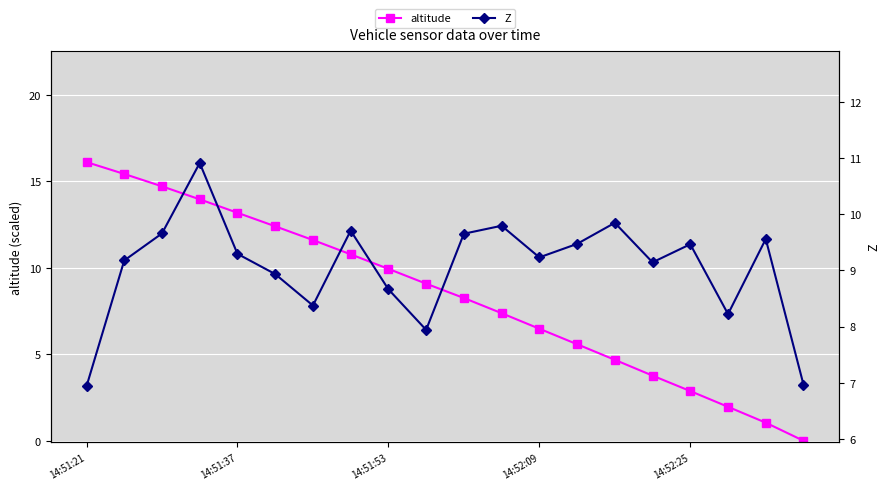

Which has a higher value, 6 or 19?

6